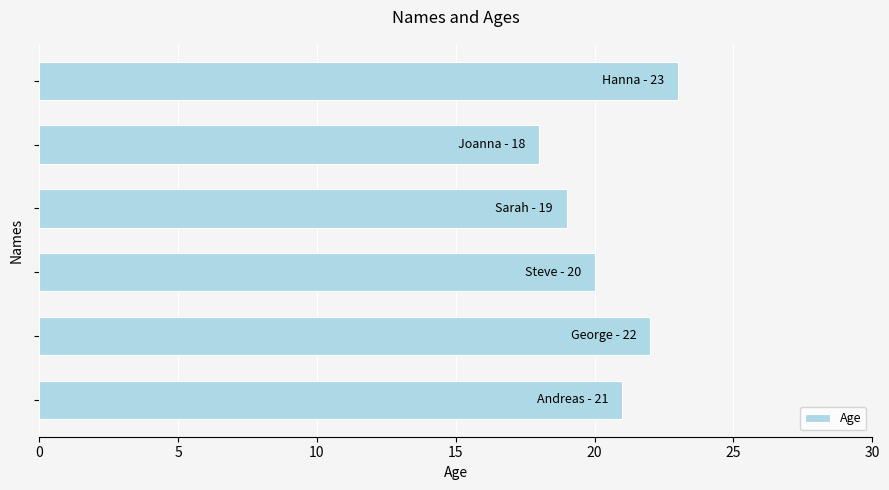

What is the greatest value displayed?

23